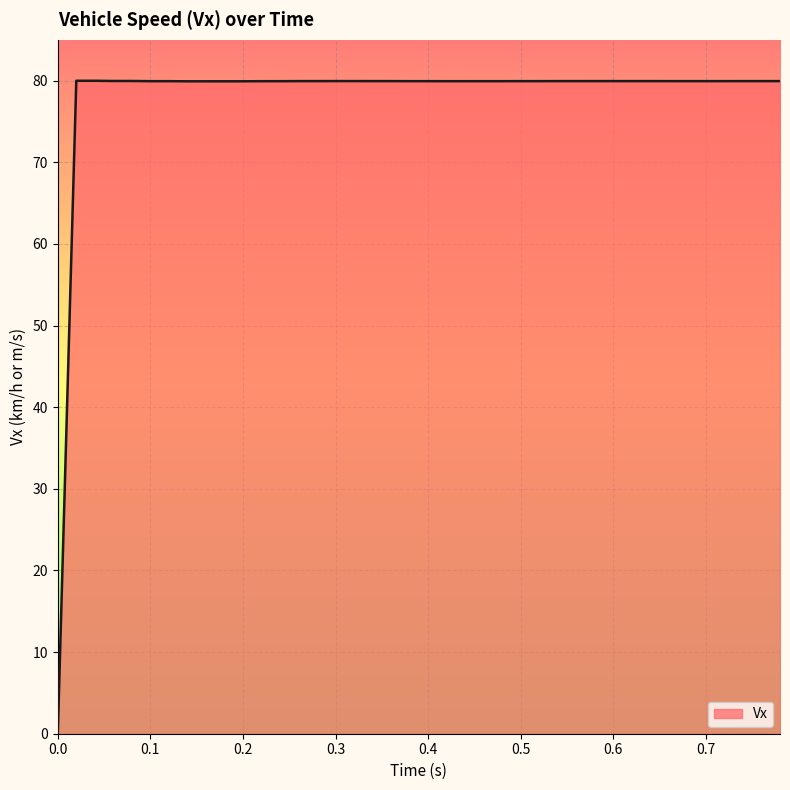

What is the greatest value displayed?

80.0